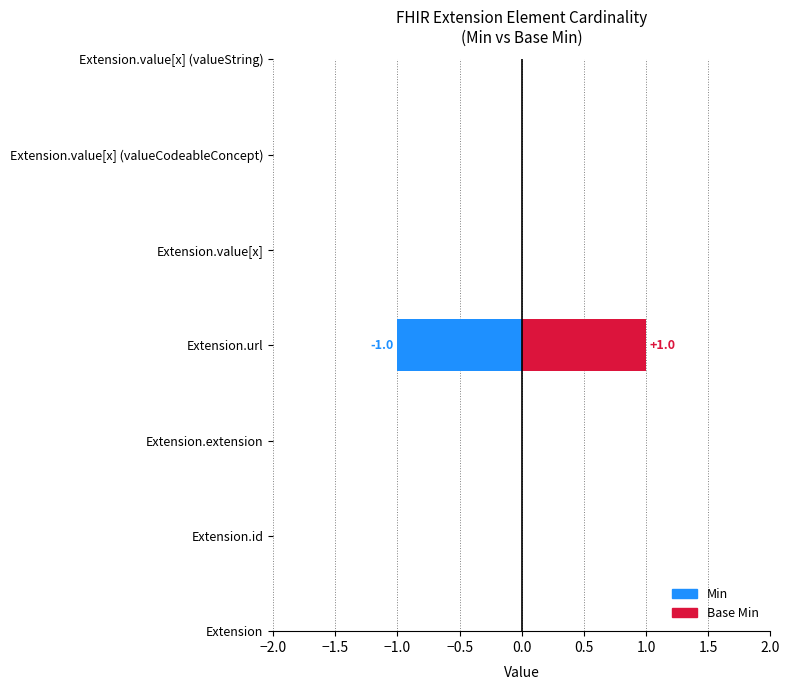

What is the difference between the maximum and minimum values in the Base Min series?

1